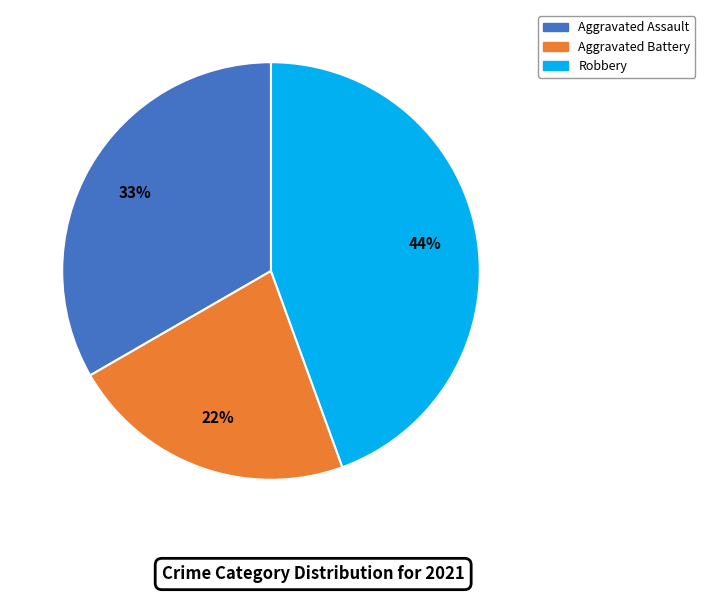

To the nearest percent, what is the difference between the largest and smallest slice percentages?

22%